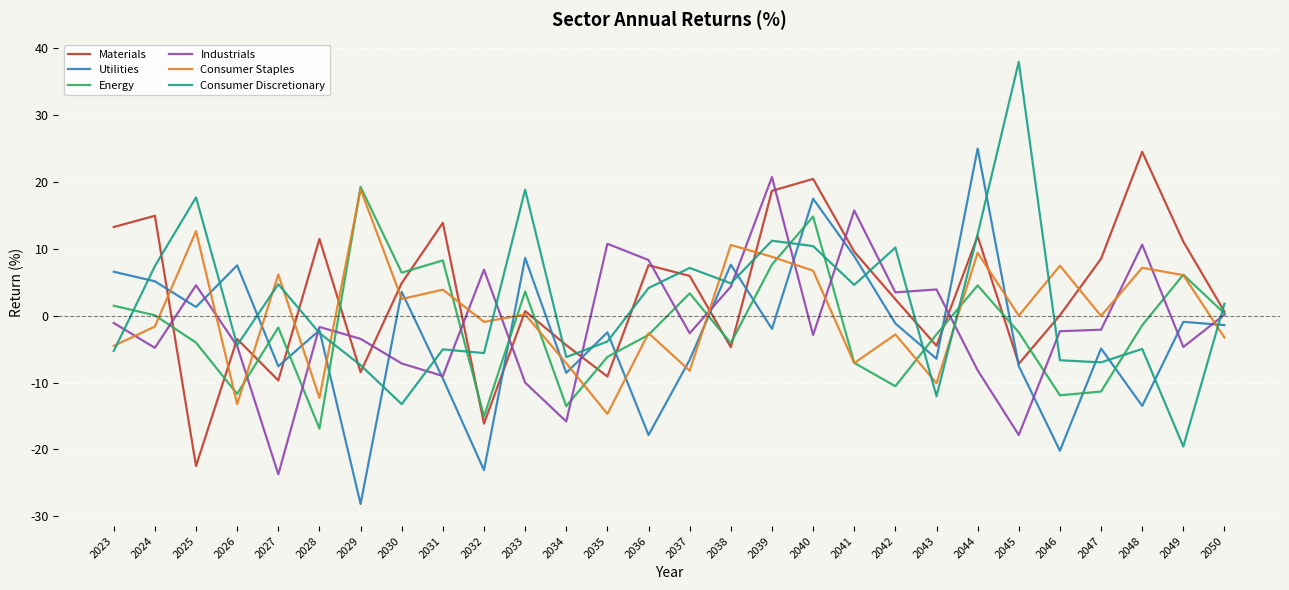

Is the value of Consumer Staples at 2035 greater than the value of Utilities at 2036?

Yes